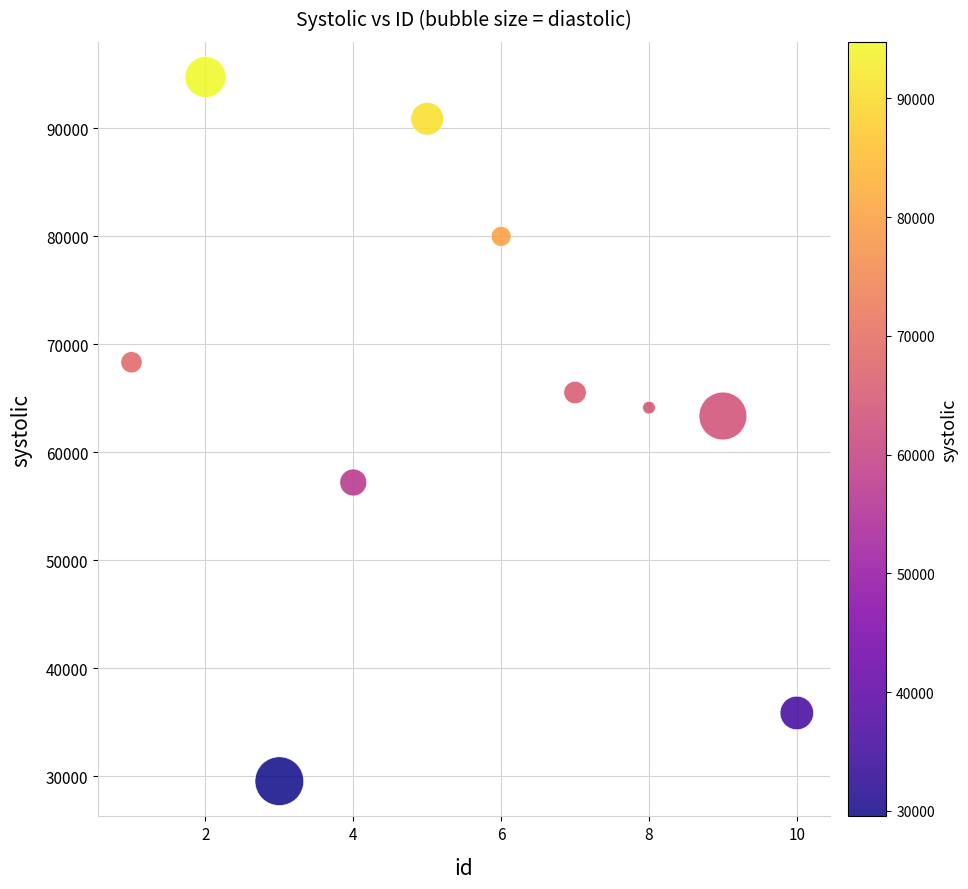

What Y value in the scatter plot is closest to 62147?

63360